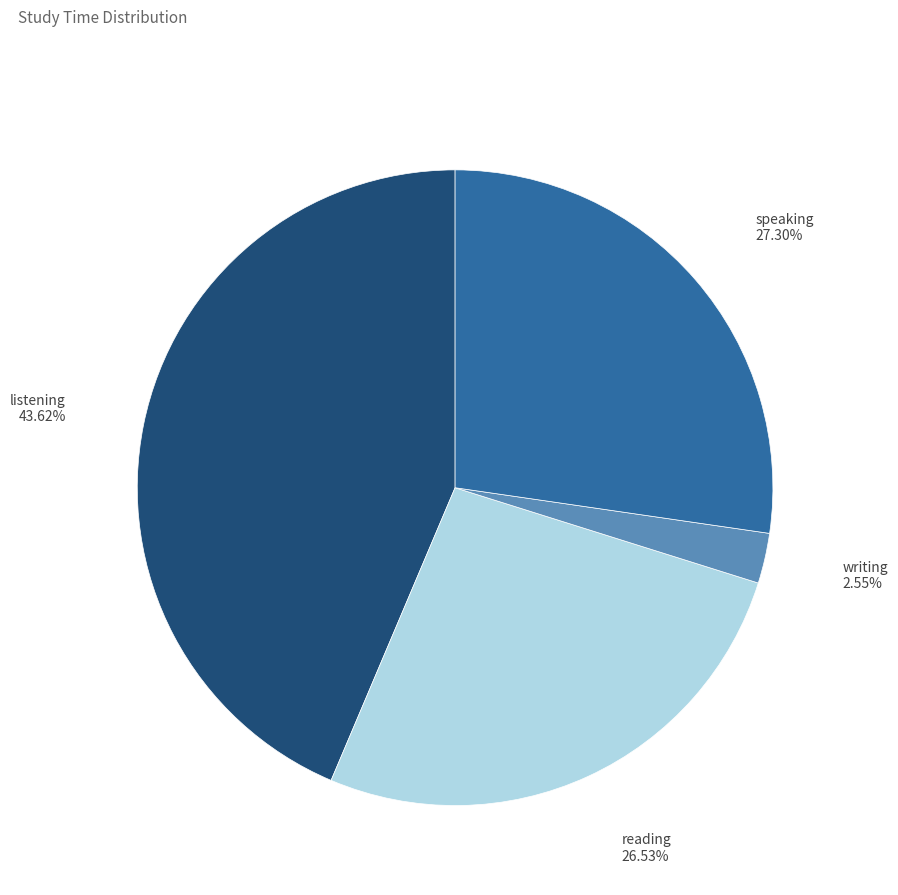

Does any single category account for the majority?

No